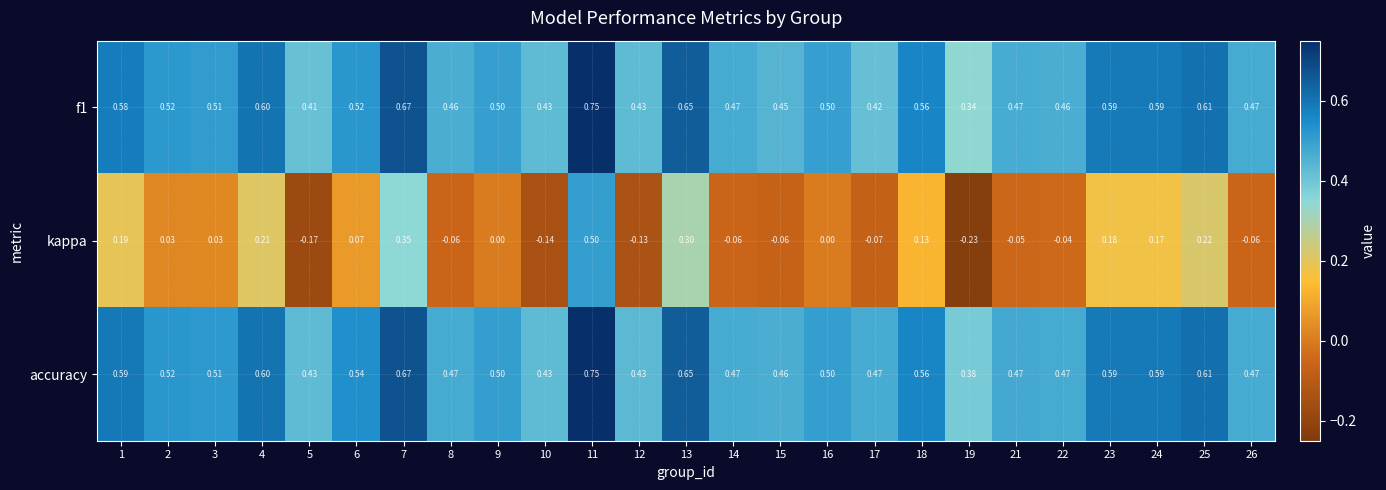

Is the value of kappa at 9 greater than the value of f1 at 6?

No